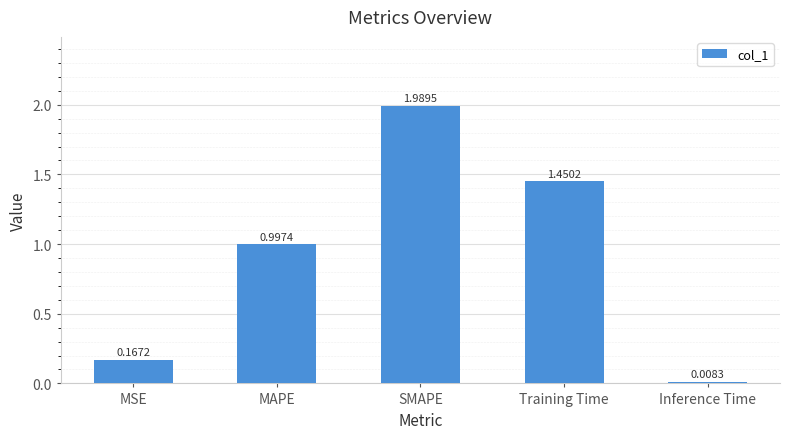

What is the label of the 4th bar from the right?

MAPE